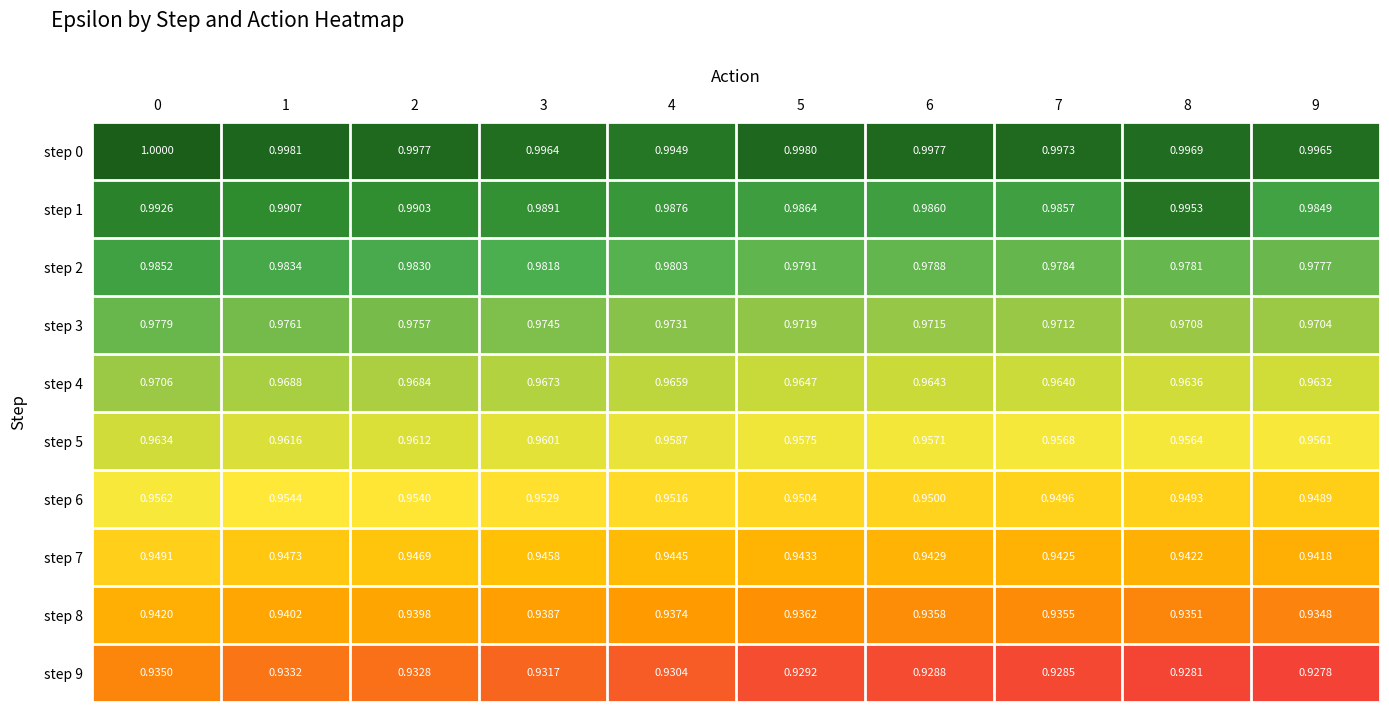

Is the value of step 0 at 4 greater than the value of step 6 at 1?

Yes